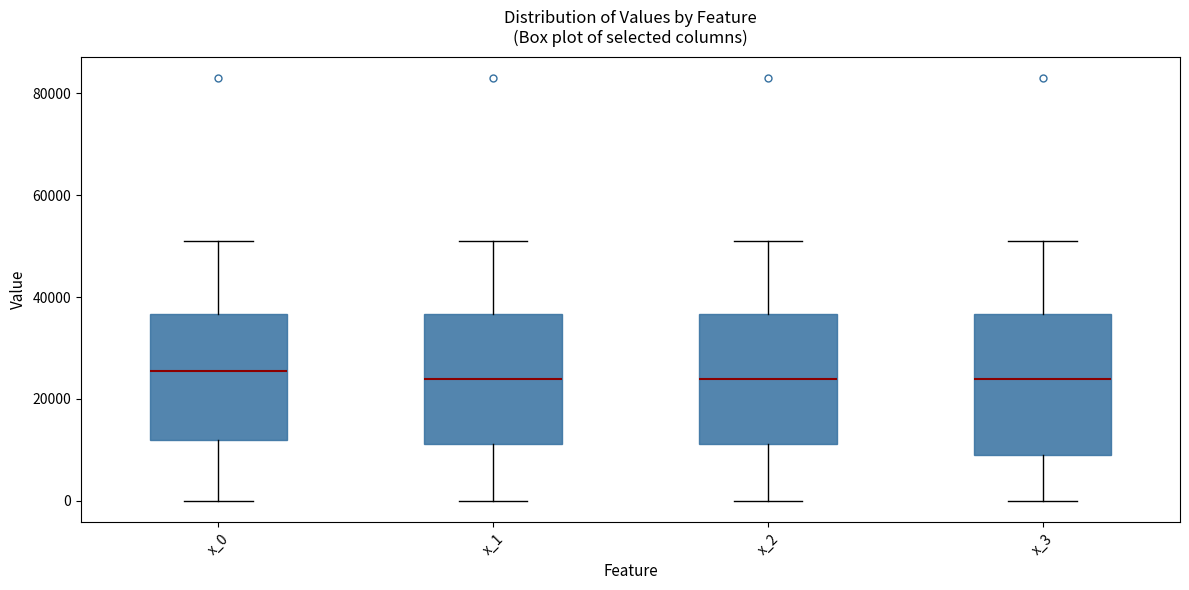

Reading left to right, read every box against the y-axis: the position of its median line, the range the box covers, and the ends of its whiskers. The values are not printed on the chart, so give them approximately, as read against the axis.

x_0: median 26000, box 12000 to 36000, whiskers 0 to 52000
x_1: median 24000, box 12000 to 36000, whiskers 0 to 52000
x_2: median 24000, box 12000 to 36000, whiskers 0 to 52000
x_3: median 24000, box 10000 to 36000, whiskers 0 to 52000